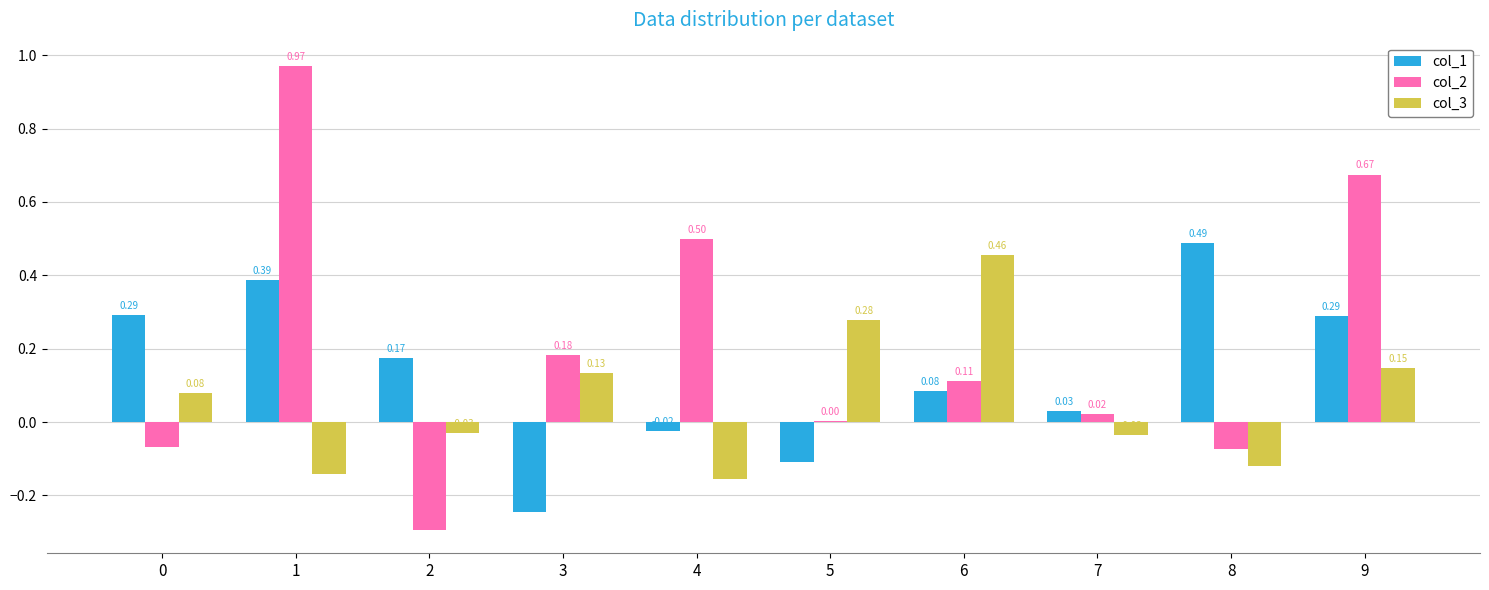

Which series changed the most between 1 and 9?

col_2